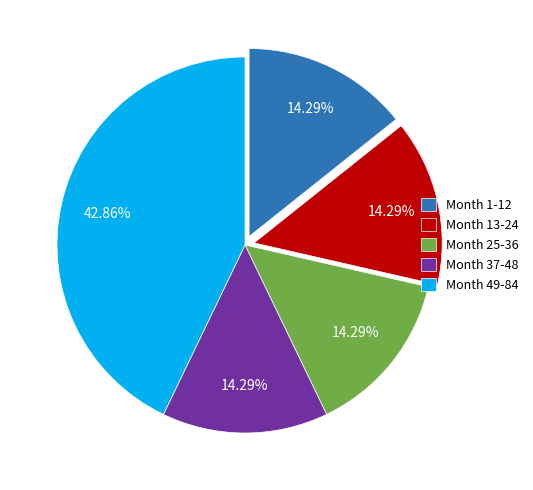

Count the number of slices in the pie.

5